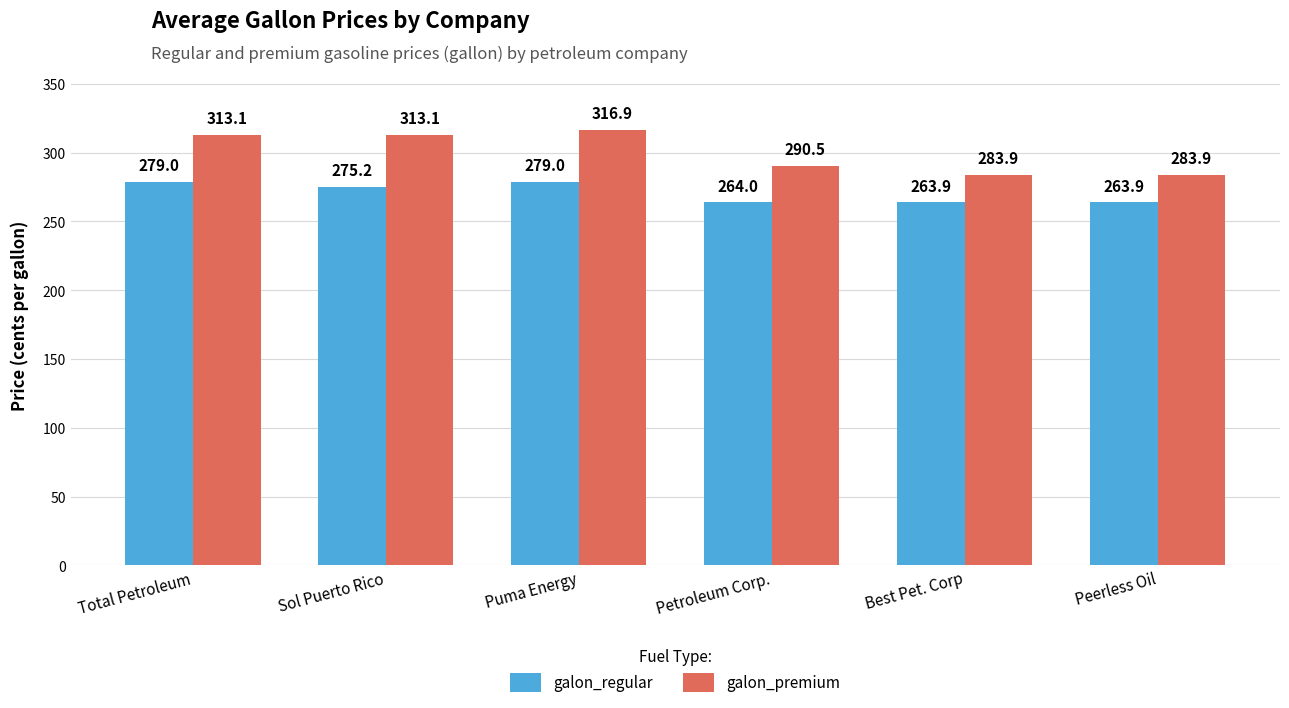

What is the maximum value shown in the chart?

316.9